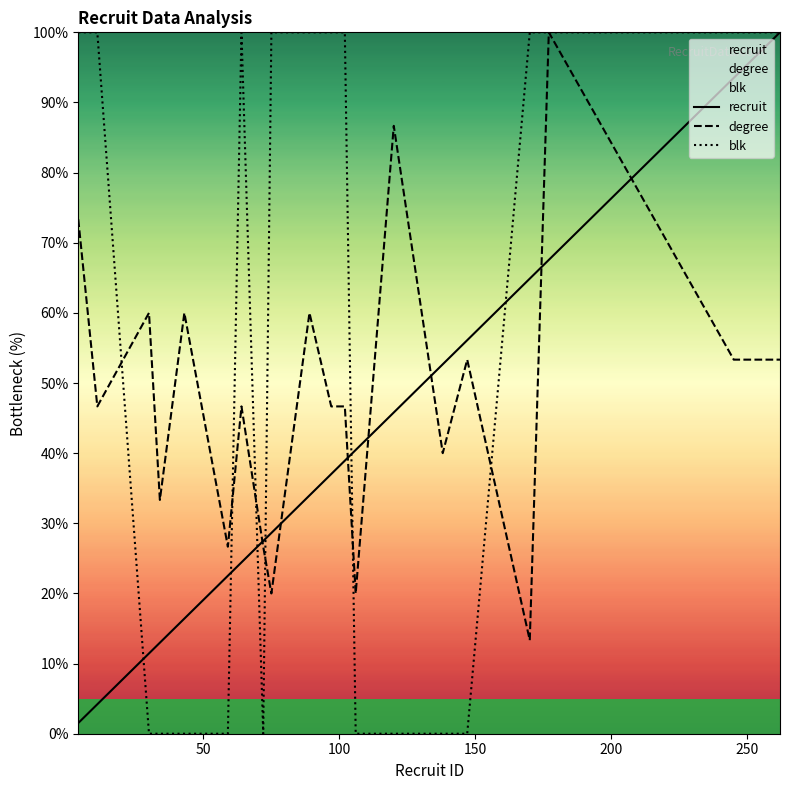

Which series has the largest total across all categories?

blk